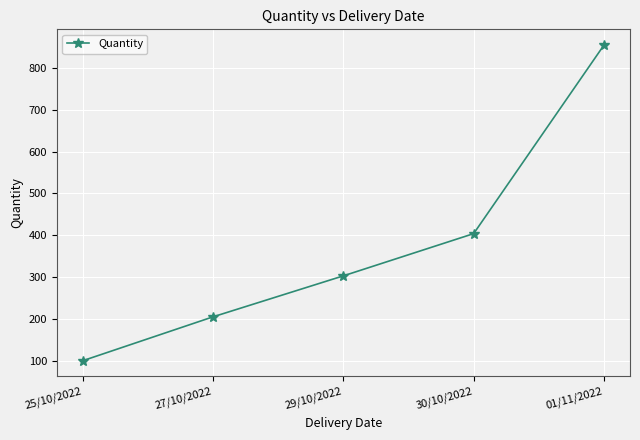

What is the sum of all values?

1867